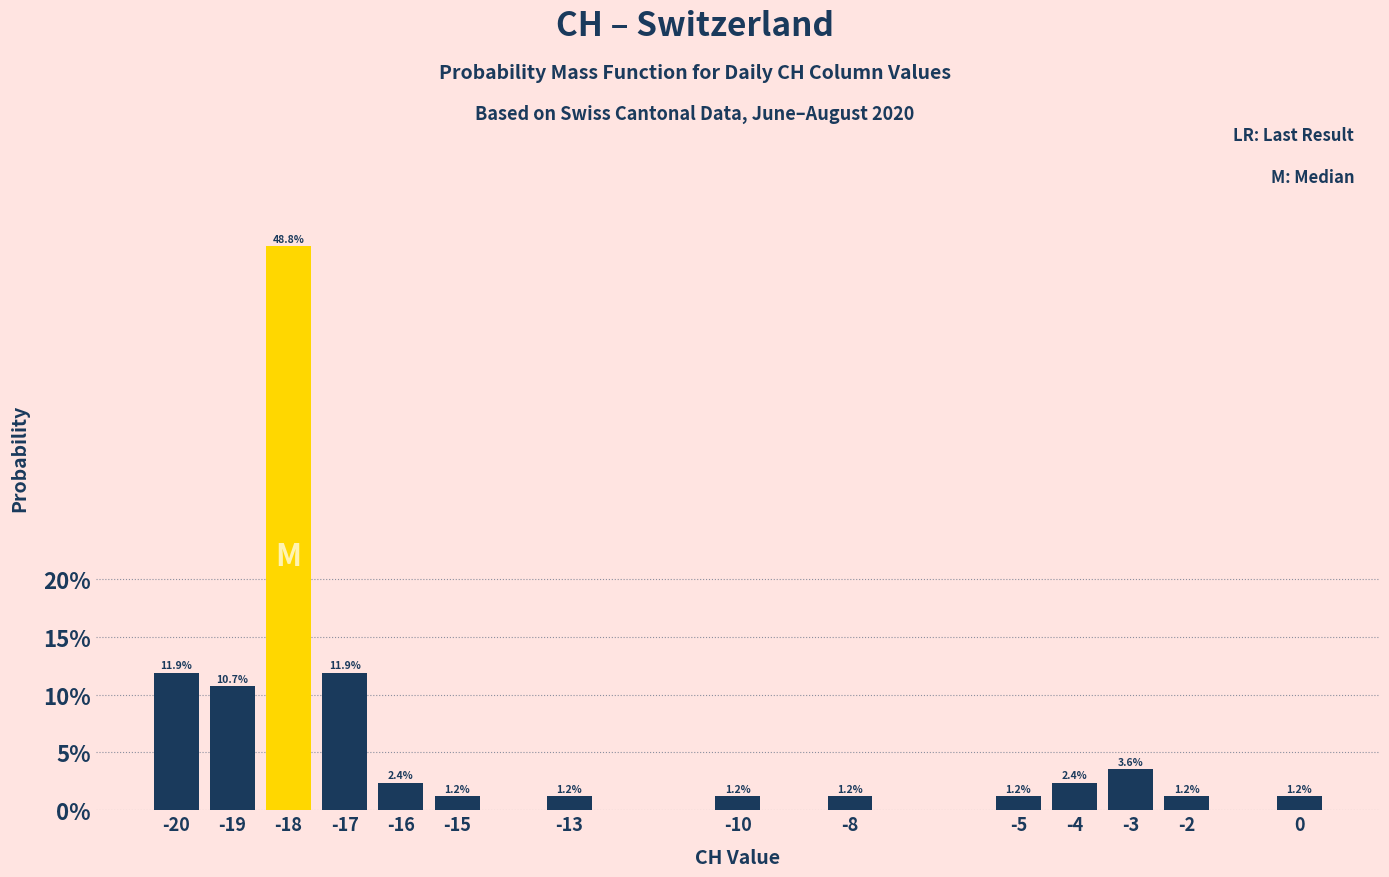

Reading left to right, what are all the values shown in this chart?

11.9	10.7	48.8	11.9	2.4	1.2	1.2	1.2	1.2	1.2	2.4	3.6	1.2	1.2